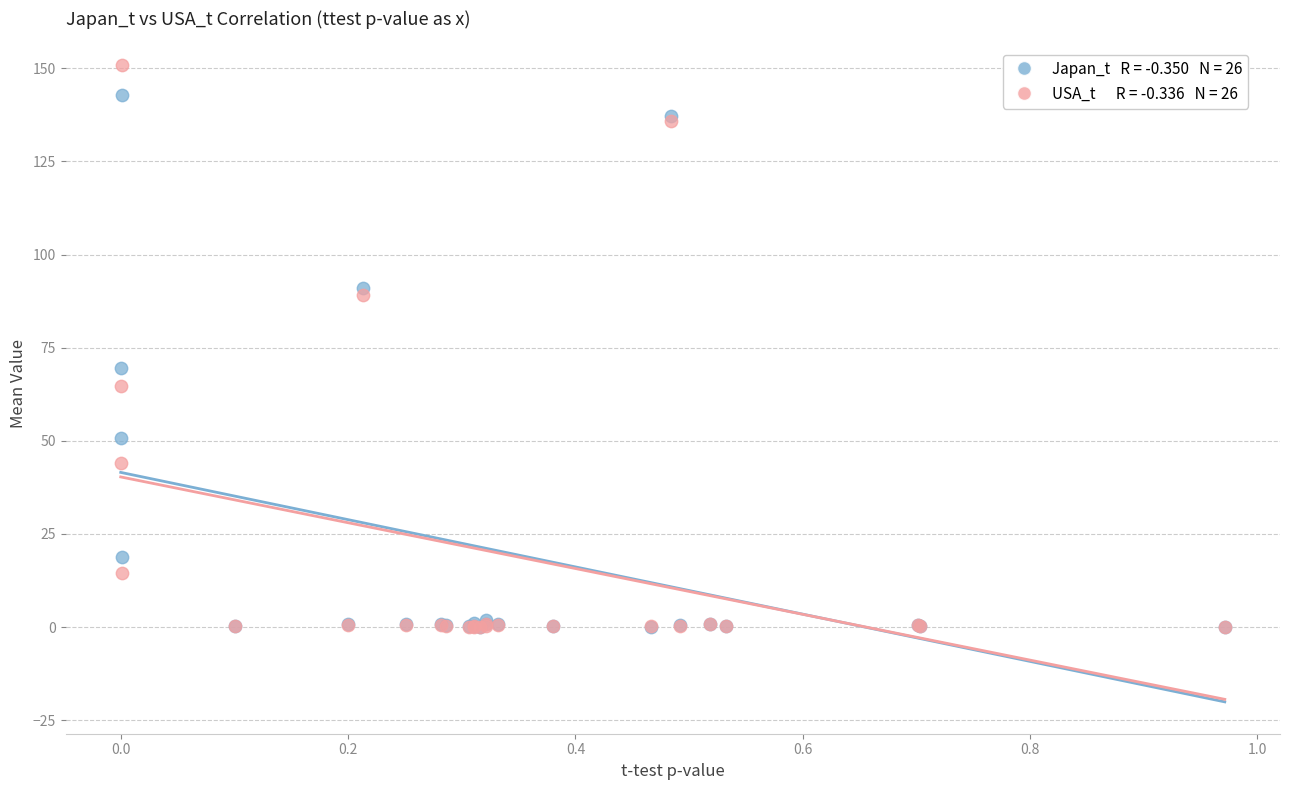

Across all series, what Y value is closest to 75?

69.7